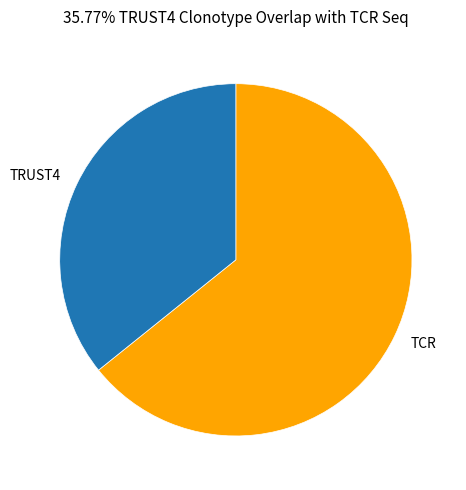

Do TRUST4 and TCR together represent more than half of the pie?

Yes